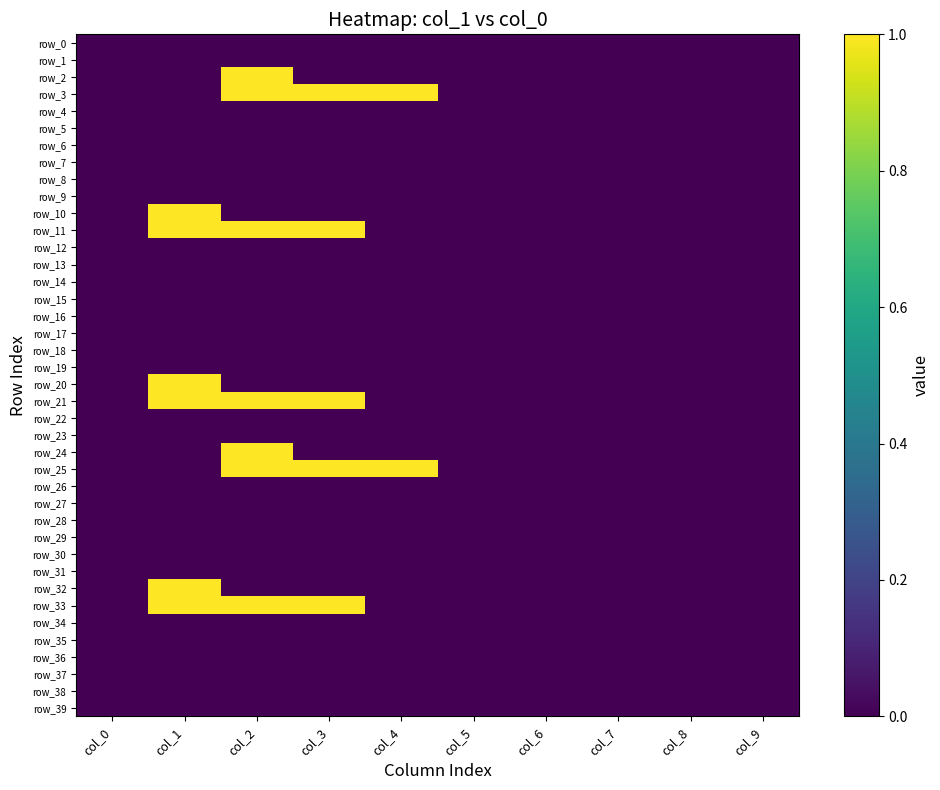

Which series changed the most between col_4 and col_9?

row_3